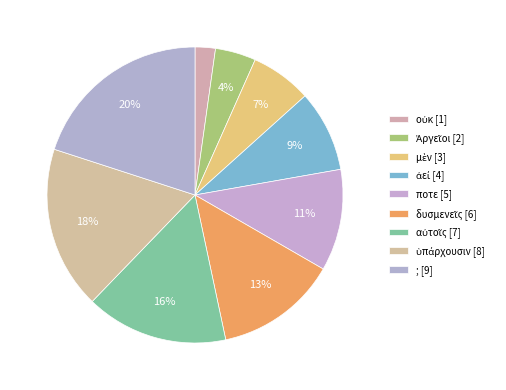

What is the change in value from ἀεί to δυσμενεῖς?

+2